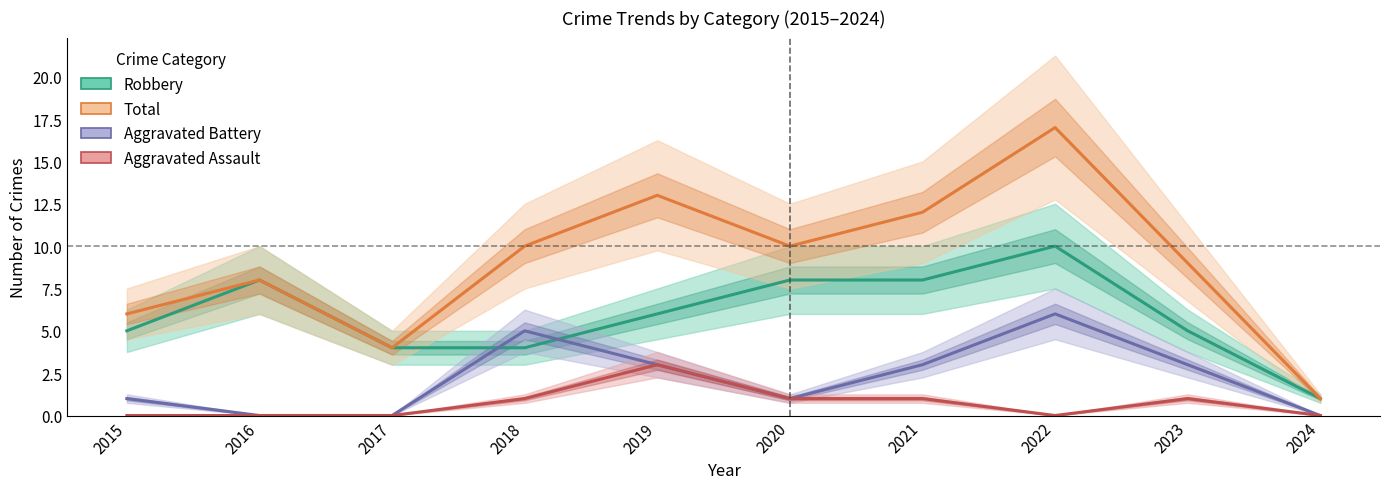

Does the chart display data point markers on the line(s)?

No